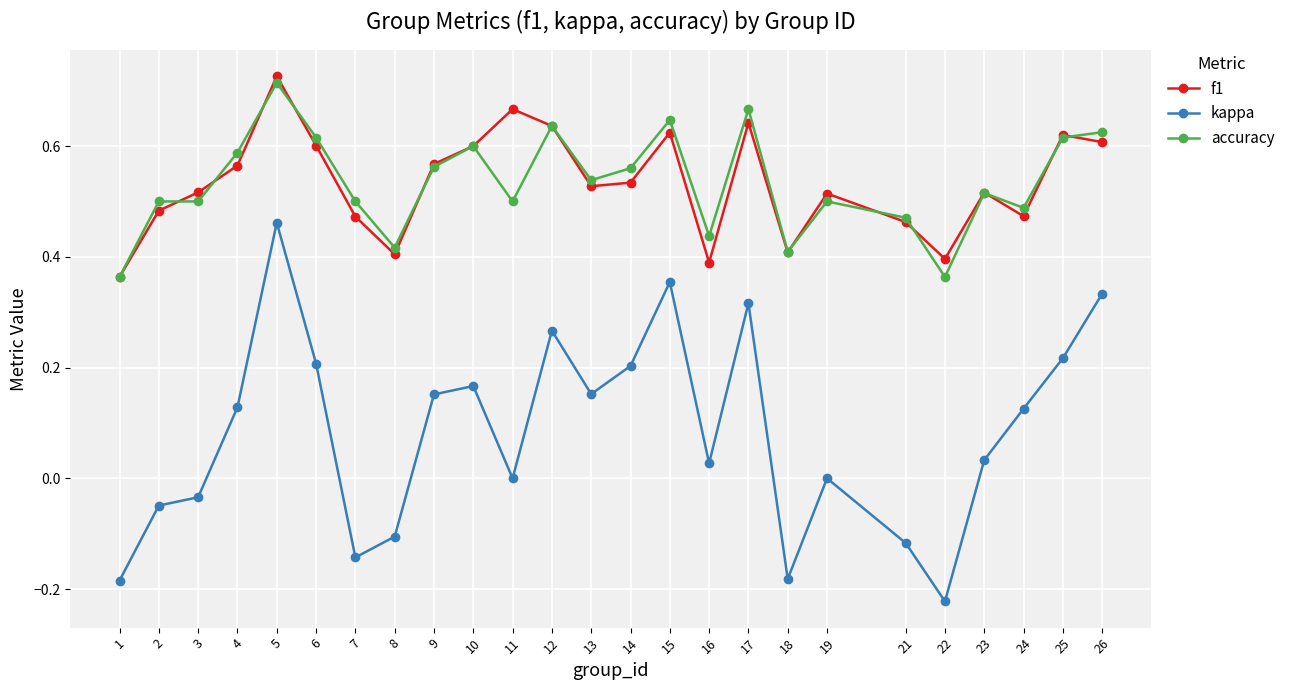

True or false: f1 and kappa intersect in this chart.

False